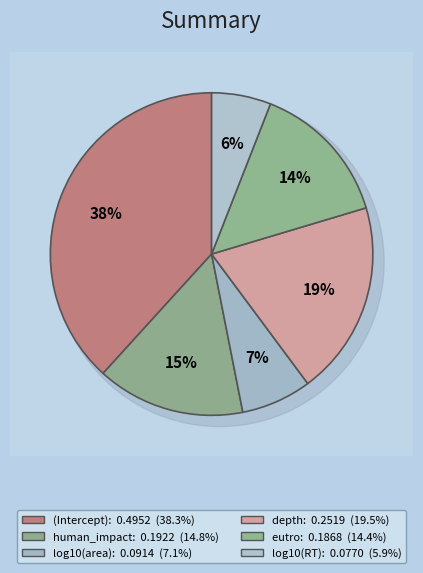

True or false: human_impact accounts for 4% of the total.

False